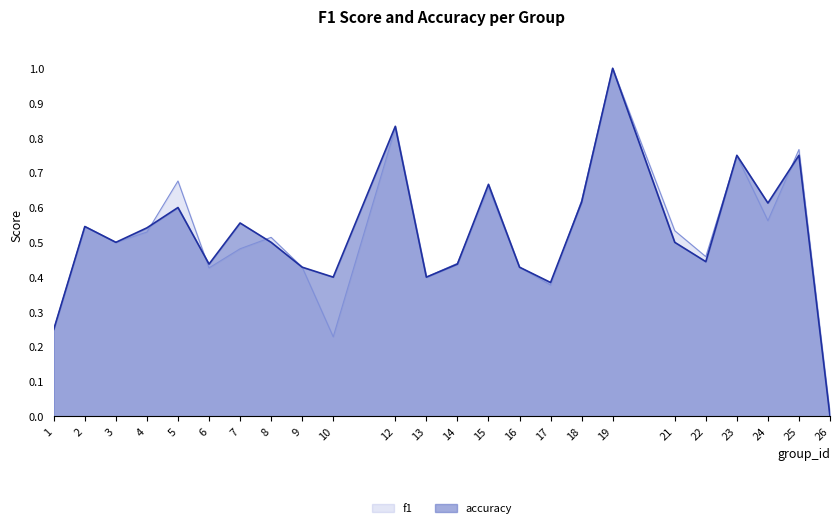

List the labels in order of accuracy value, largest first.

19, 12, 23, 25, 15, 18, 24, 5, 7, 2, 4, 3, 8, 21, 22, 6, 14, 9, 16, 10, 13, 17, 1, 26